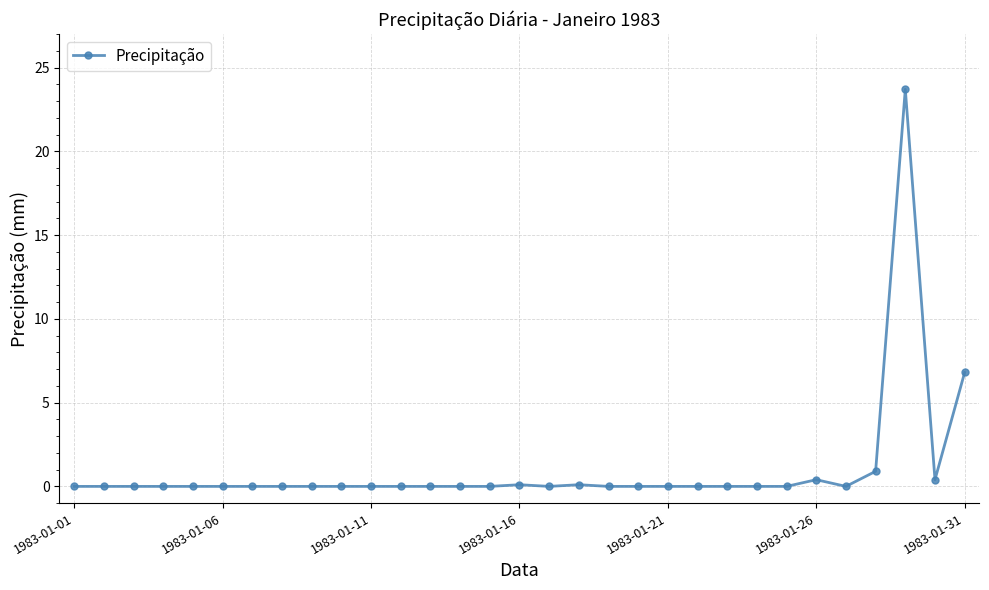

What is the sum of all values?

32.4